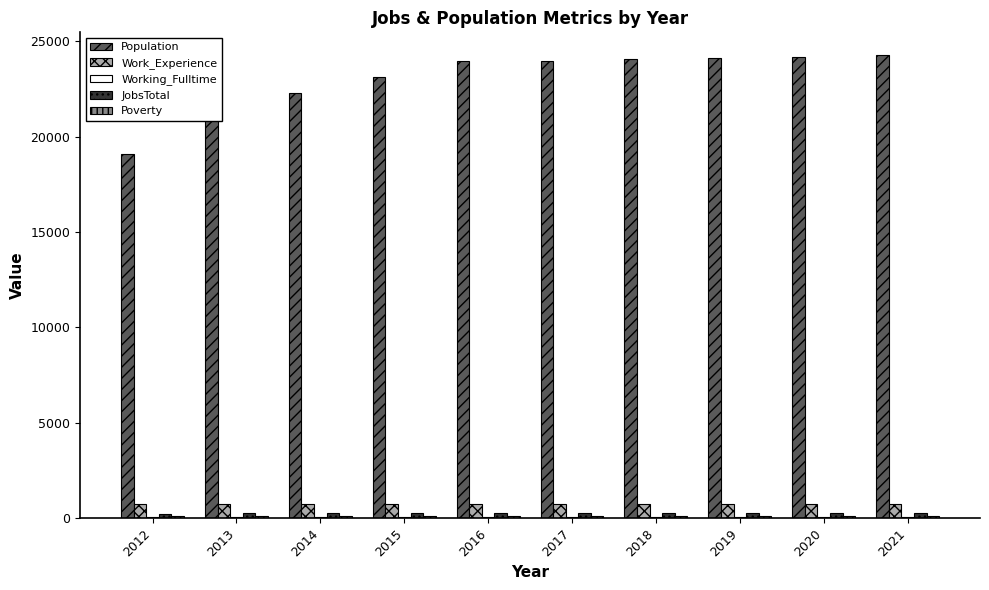

Is it true that Population equals 21137 at 2013?

True